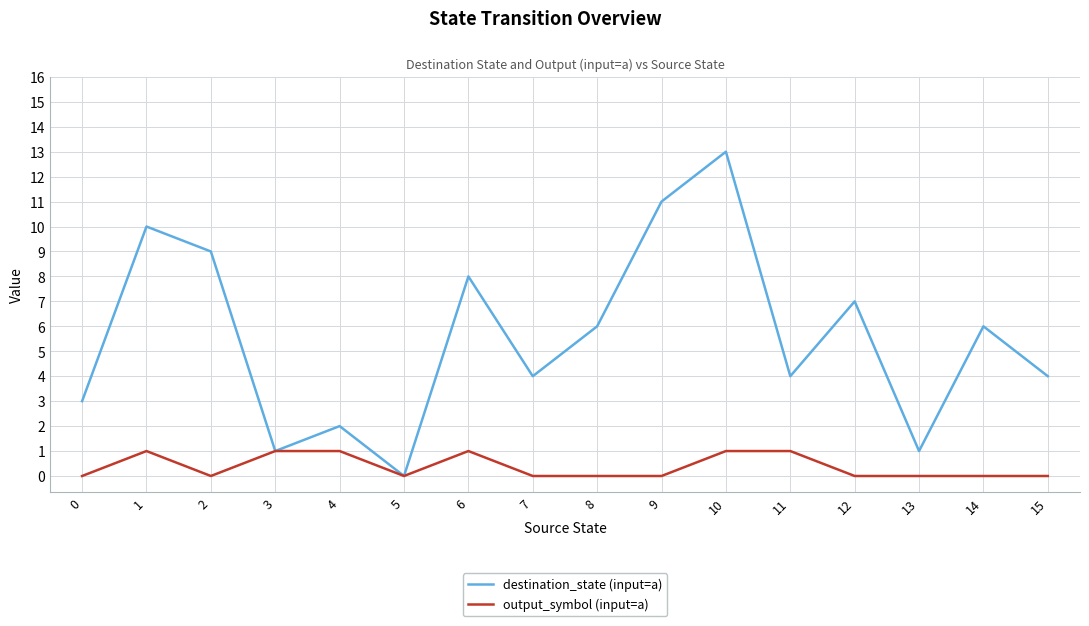

Is the value of destination_state (input=a) at 8 greater than the value of output_symbol (input=a) at 11?

Yes